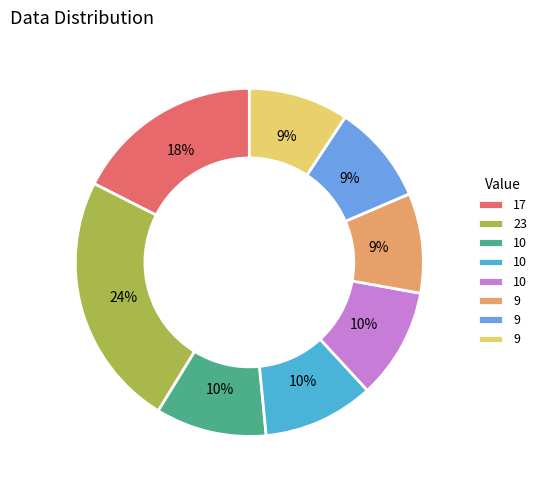

Is there a majority slice in this chart?

No